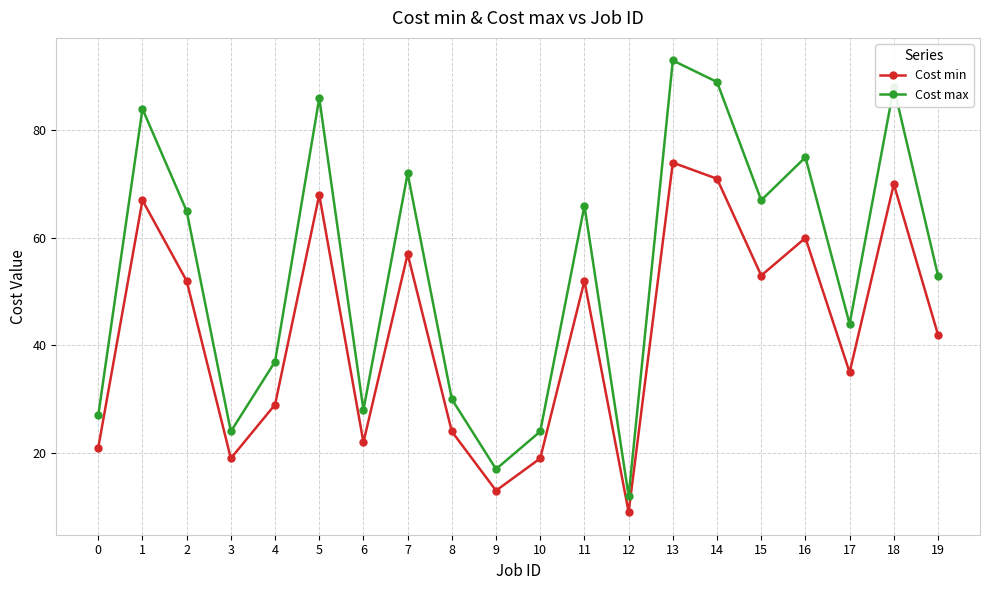

What is the greatest value displayed?

93